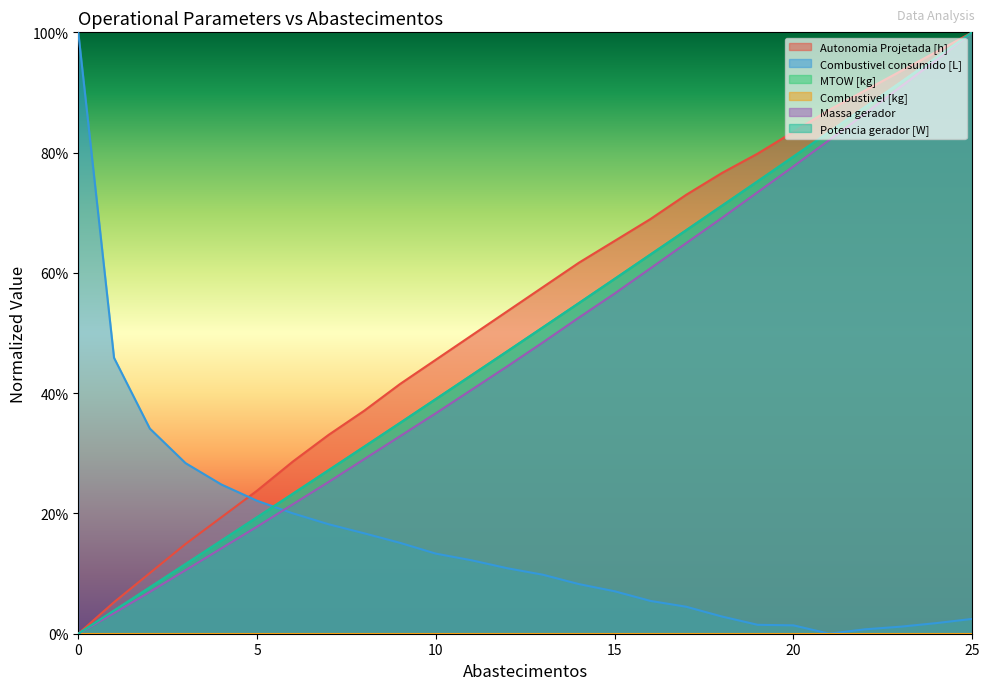

Reading left to right, what are all the values shown in this chart?

Autonomia Projetada [h]: 0=0.0	1=0.1	2=0.1	3=0.1	4=0.2	5=0.2	6=0.3	7=0.3	8=0.4	9=0.4	10=0.5	11=0.5	12=0.5	13=0.6	14=0.6	15=0.7	16=0.7	17=0.7	18=0.8	19=0.8	20=0.8	21=0.9	22=0.9	23=0.9	24=1.0	25=1.0
Combustivel consumido [L]: 0=1.0	1=0.5	2=0.3	3=0.3	4=0.2	5=0.2	6=0.2	7=0.2	8=0.2	9=0.2	10=0.1	11=0.1	12=0.1	13=0.1	14=0.1	15=0.1	16=0.1	17=0.0	18=0.0	19=0.0	20=0.0	21=0.0	22=0.0	23=0.0	24=0.0	25=0.0
MTOW [kg]: 0=0.0	1=0.0	2=0.1	3=0.1	4=0.2	5=0.2	6=0.2	7=0.3	8=0.3	9=0.4	10=0.4	11=0.4	12=0.5	13=0.5	14=0.5	15=0.6	16=0.6	17=0.7	18=0.7	19=0.8	20=0.8	21=0.8	22=0.9	23=0.9	24=1.0	25=1.0
Massa gerador: 0=0.0	1=0.0	2=0.1	3=0.1	4=0.1	5=0.2	6=0.2	7=0.3	8=0.3	9=0.3	10=0.4	11=0.4	12=0.4	13=0.5	14=0.5	15=0.6	16=0.6	17=0.6	18=0.7	19=0.7	20=0.8	21=0.8	22=0.9	23=0.9	24=1.0	25=1.0
Potencia gerador [W]: 0=0.0	1=0.0	2=0.1	3=0.1	4=0.2	5=0.2	6=0.2	7=0.3	8=0.3	9=0.4	10=0.4	11=0.4	12=0.5	13=0.5	14=0.5	15=0.6	16=0.6	17=0.7	18=0.7	19=0.8	20=0.8	21=0.8	22=0.9	23=0.9	24=1.0	25=1.0